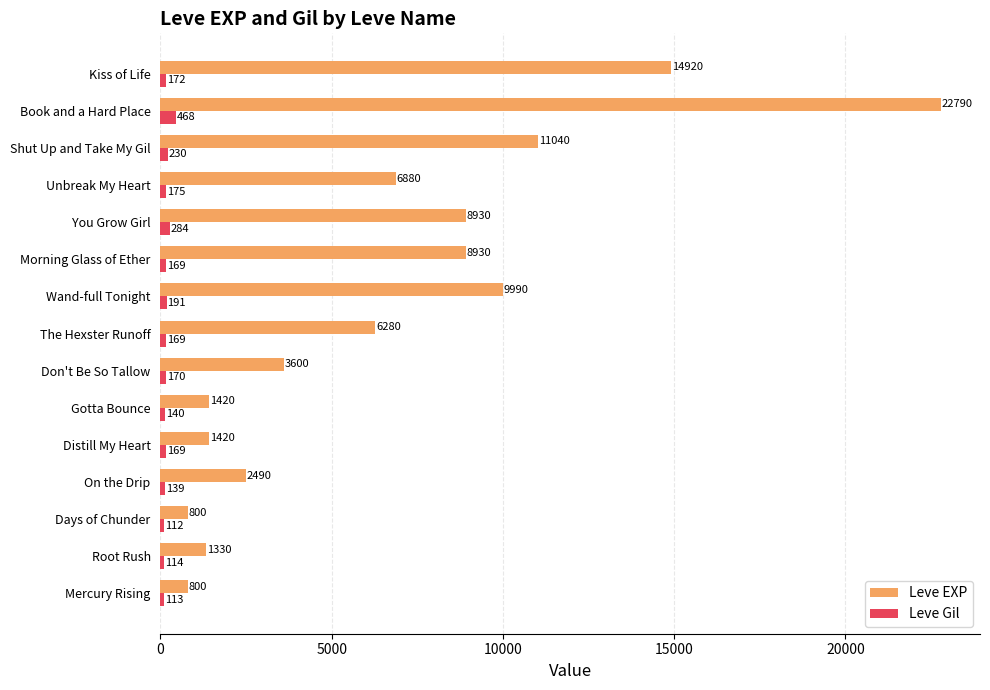

What is the average value of the Leve Gil series?

188